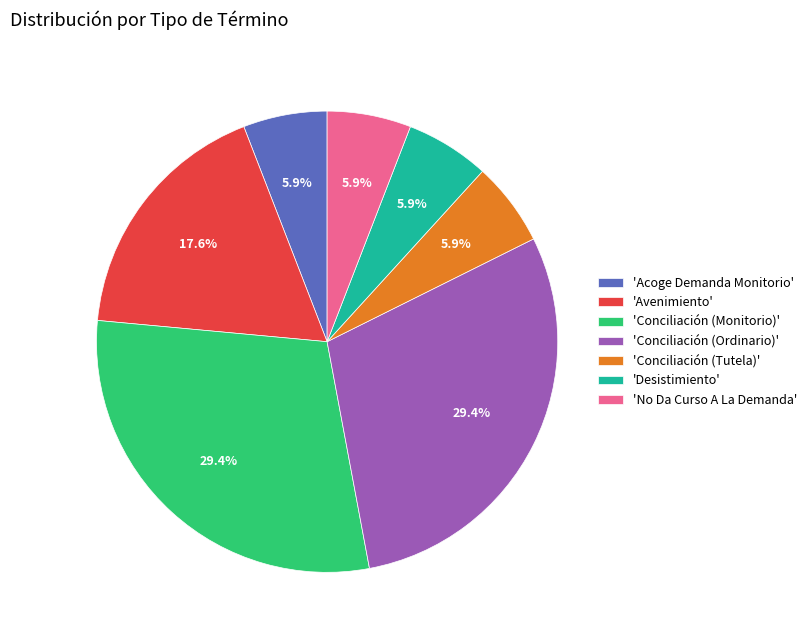

Count the number of slices in the pie.

7